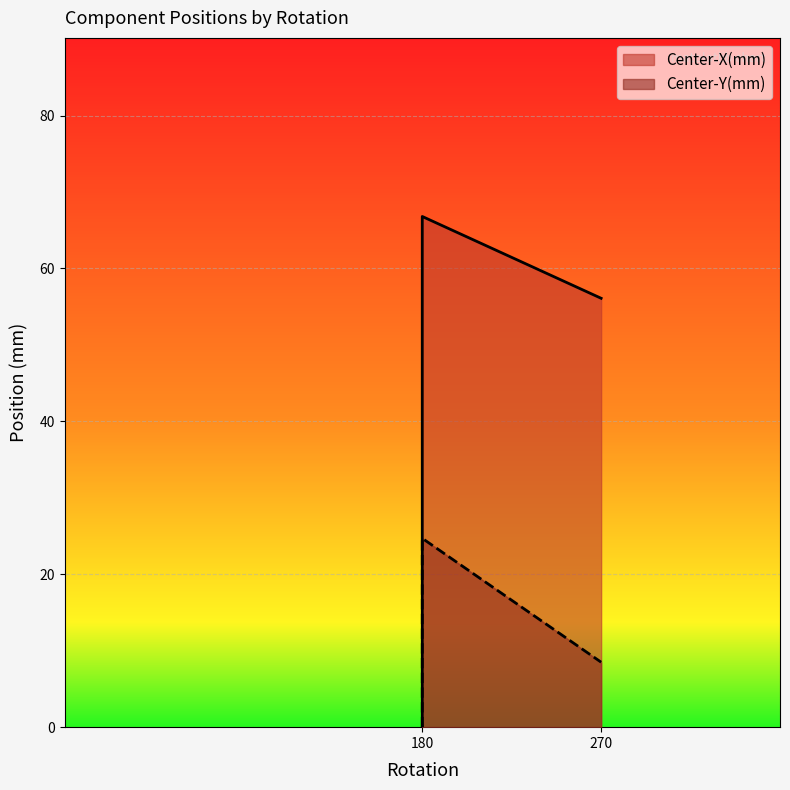

What is the highest value of the Center-X(mm) series?

66.8